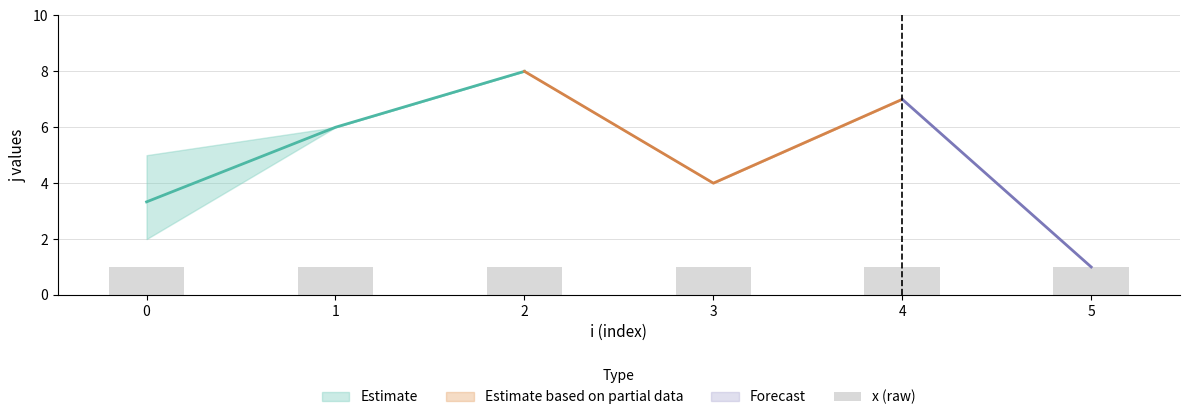

Rank the categories by Estimate based on partial data value from lowest to highest.

3, 4, 2